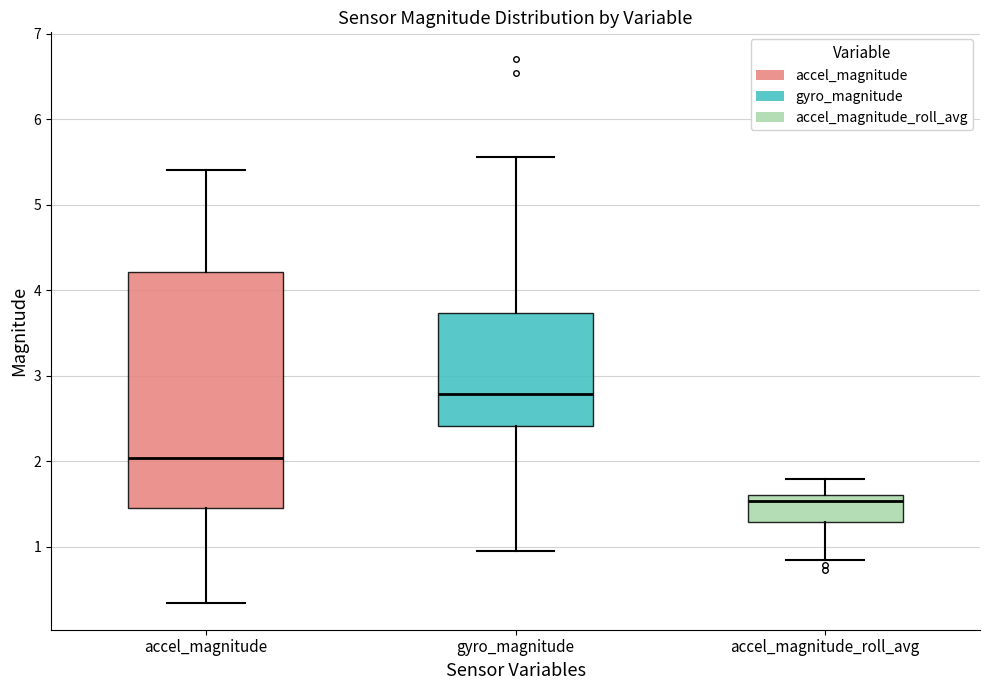

Comparing the boxes themselves (not the whiskers), which one is the tallest?

accel_magnitude